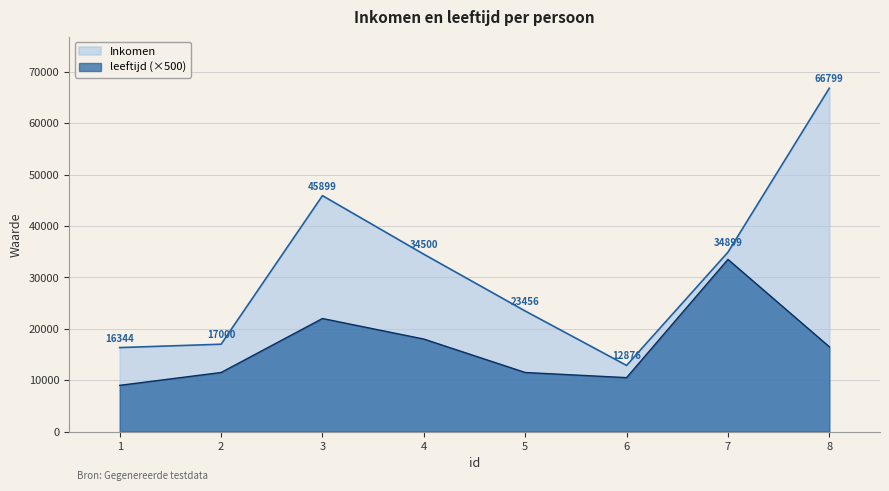

What is the total value across all series at 5?

34956